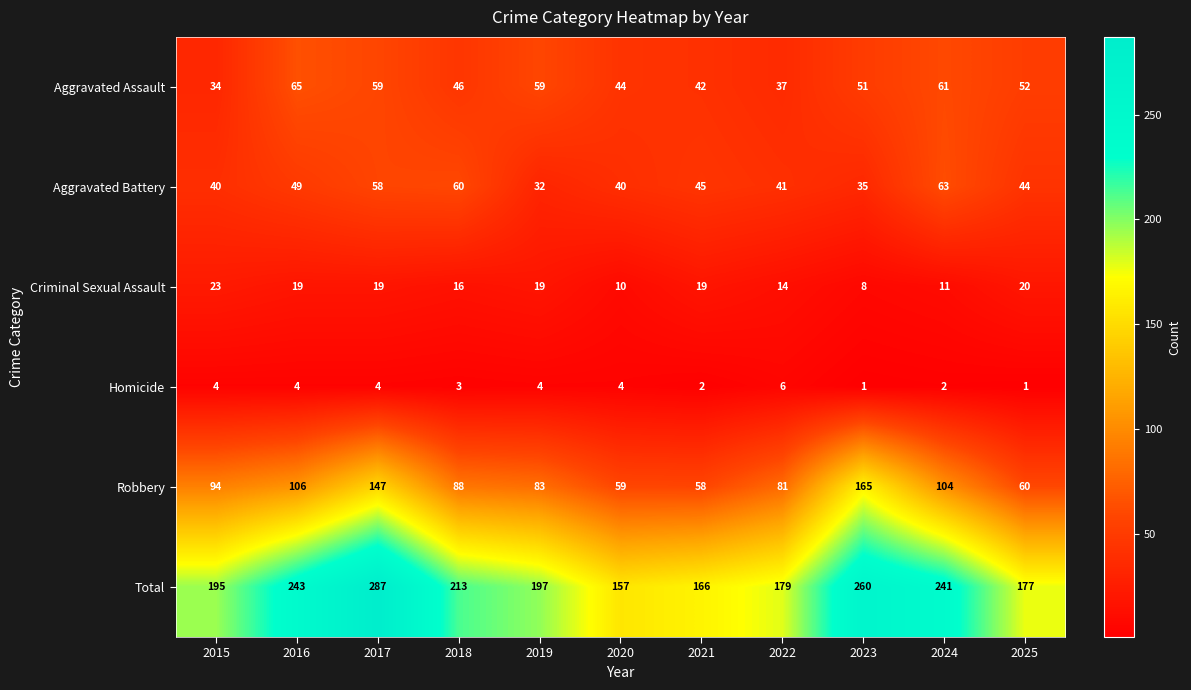

What is the spread (max minus min) of values at 2025?

176